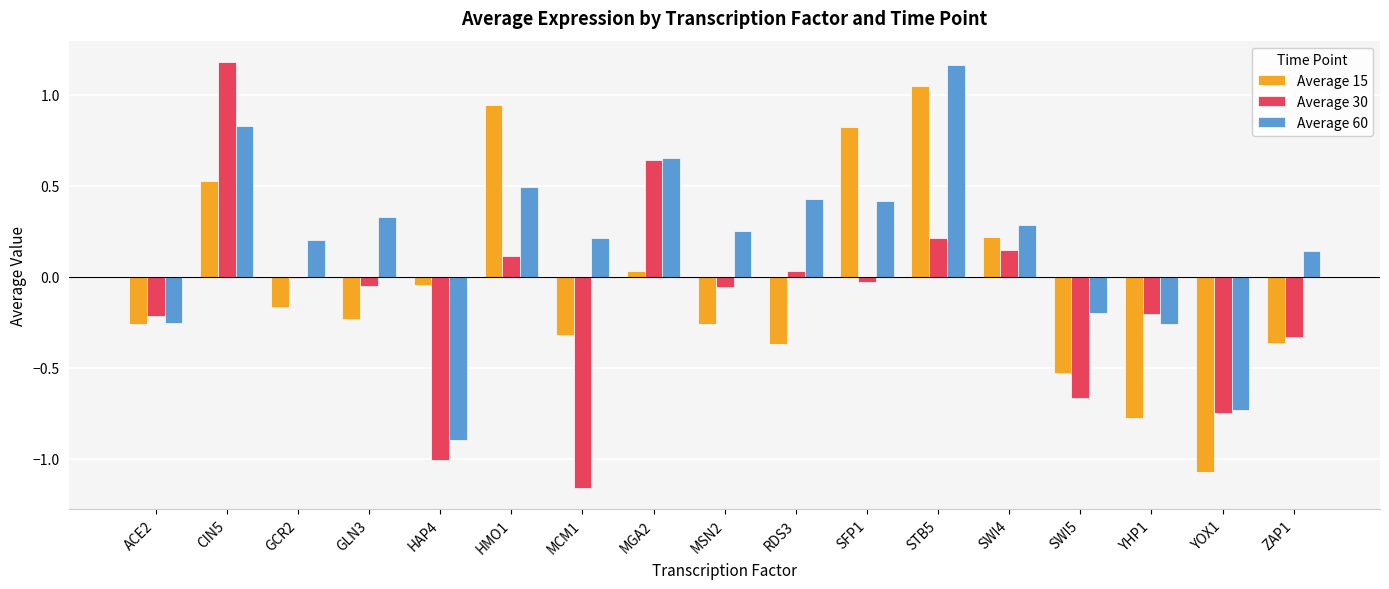

What are all the series names shown in the legend?

Average 15, Average 30, Average 60